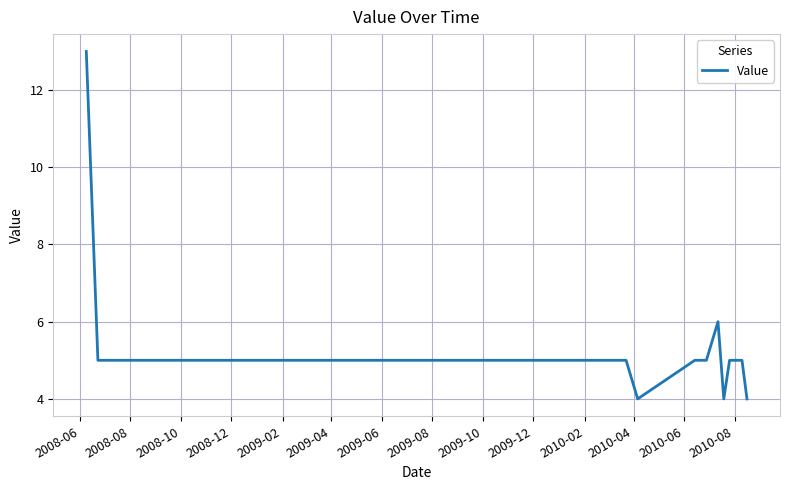

What is the maximum value shown in the chart?

13